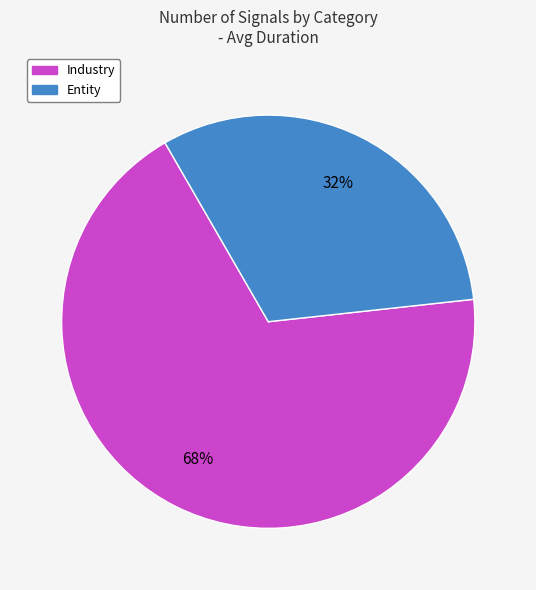

Between Entity and Industry, which is larger?

Industry